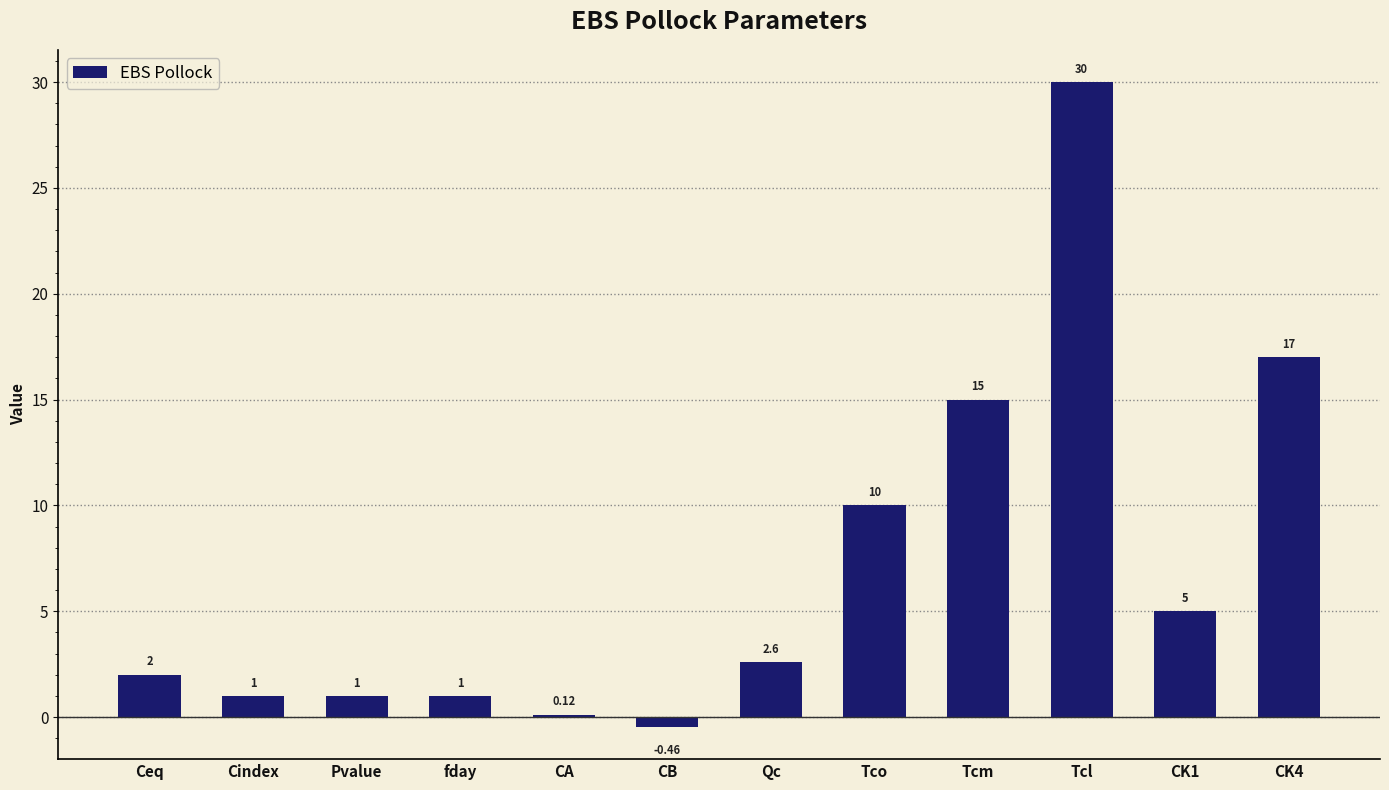

At which category does the chart reach its peak across all series?

Tcl